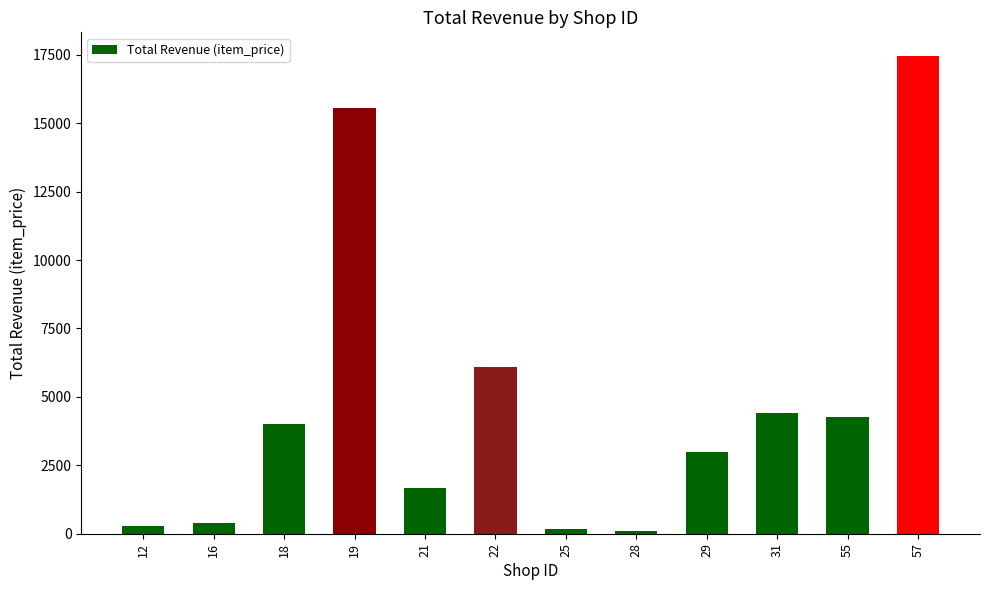

What is the change in value from 31 to 57?

+13038.0